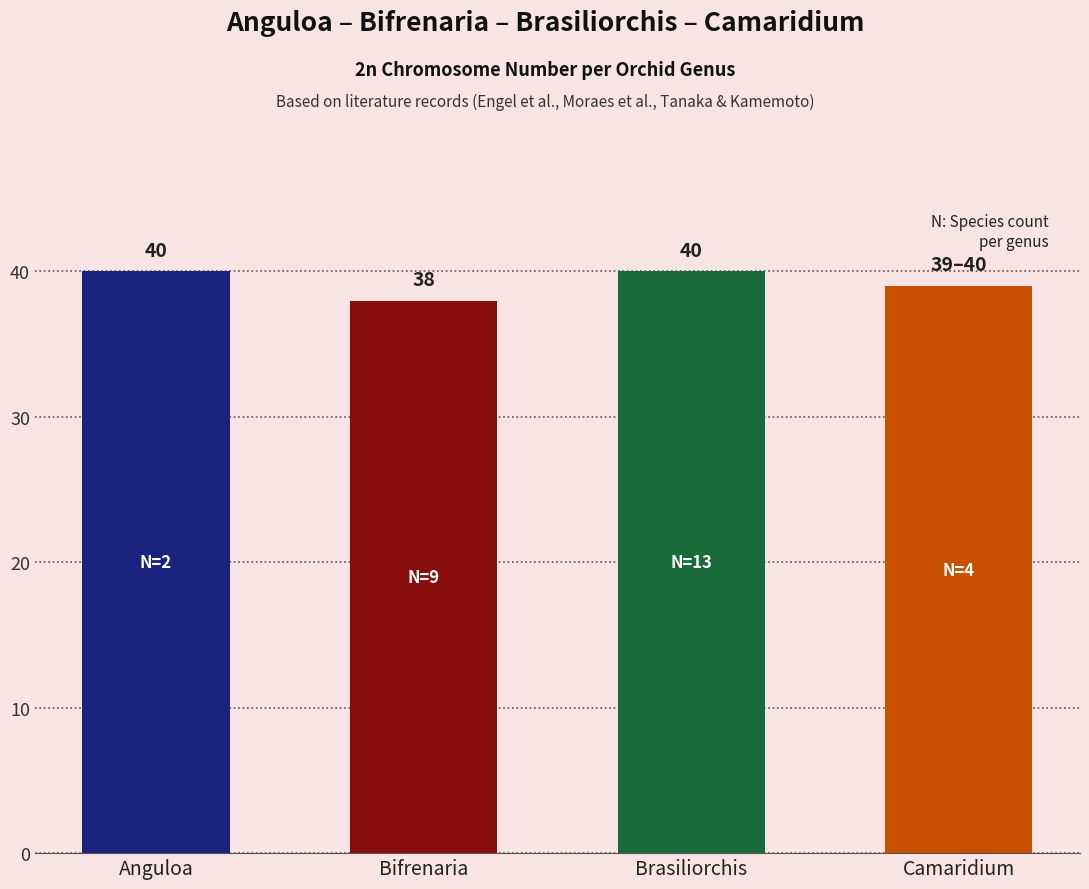

Is it true that the value at Bifrenaria is 38?

True